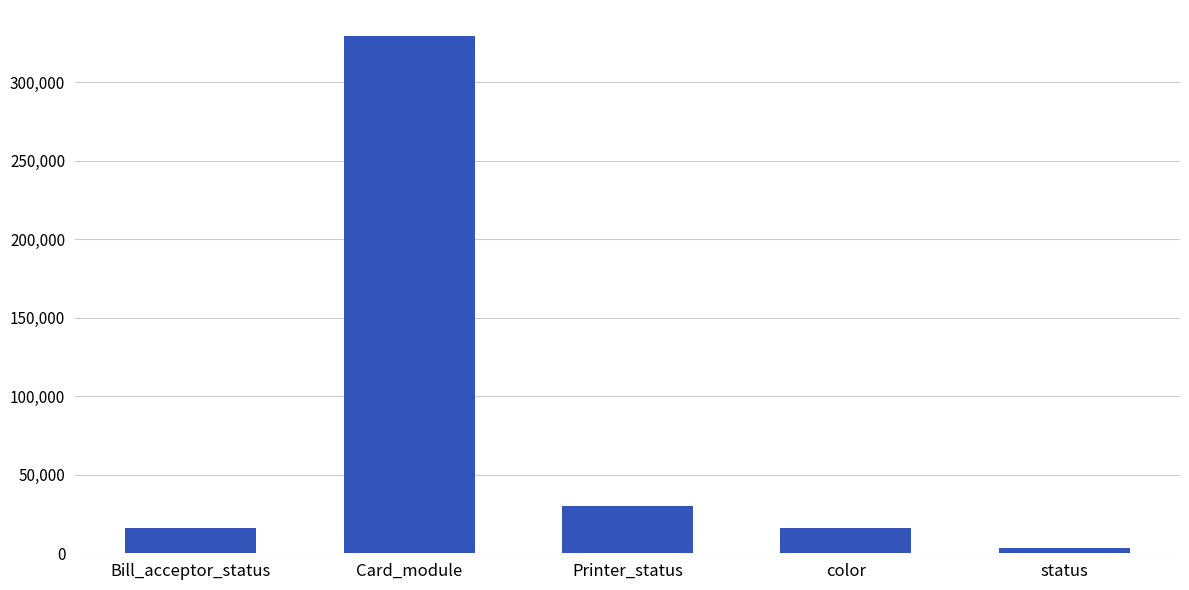

Which category has the lowest value across all series?

status